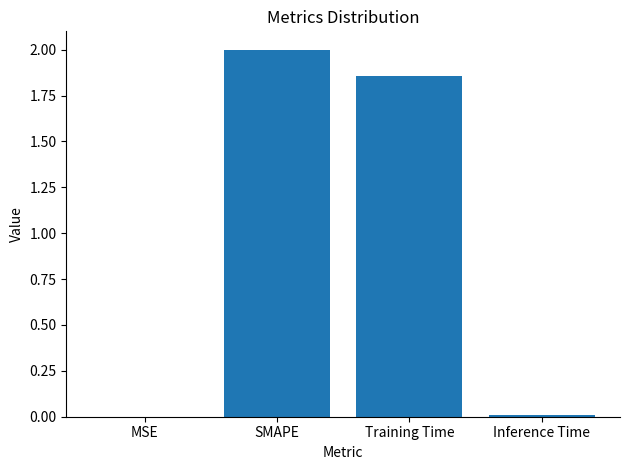

What is the maximum value shown in the chart?

2.0